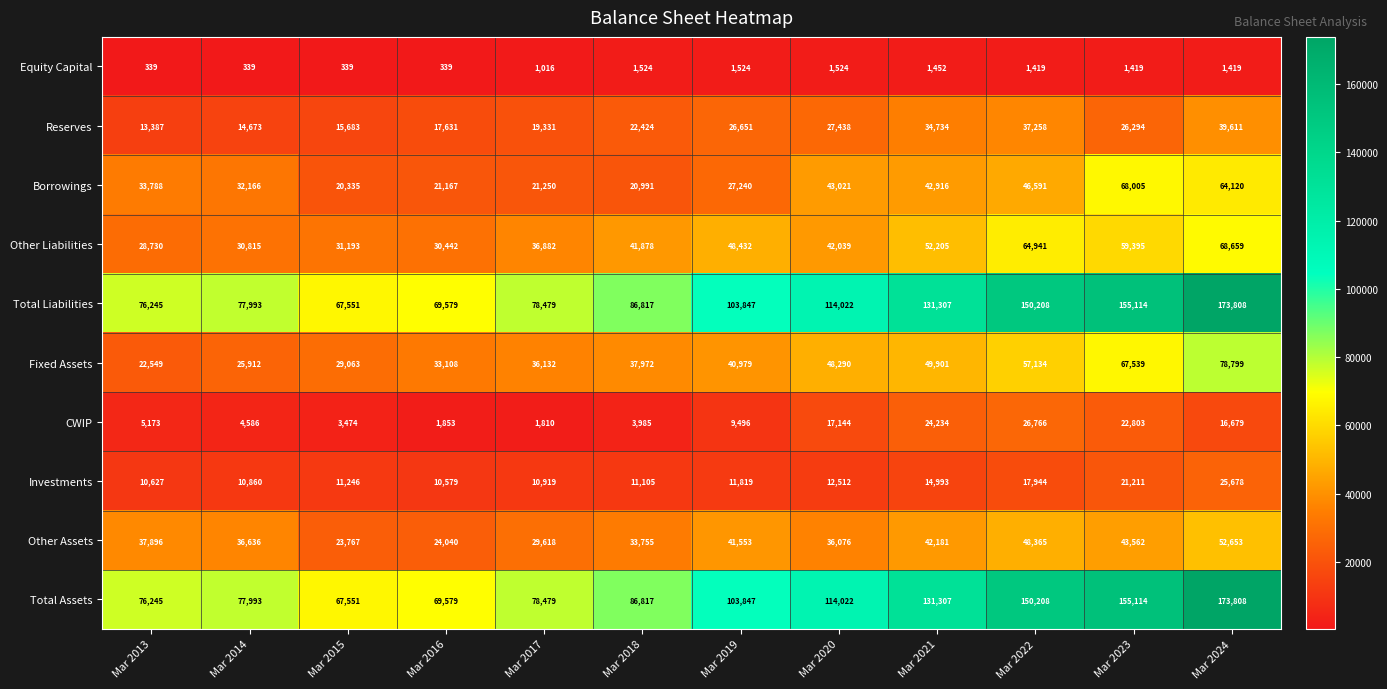

What is the greatest value displayed?

173808